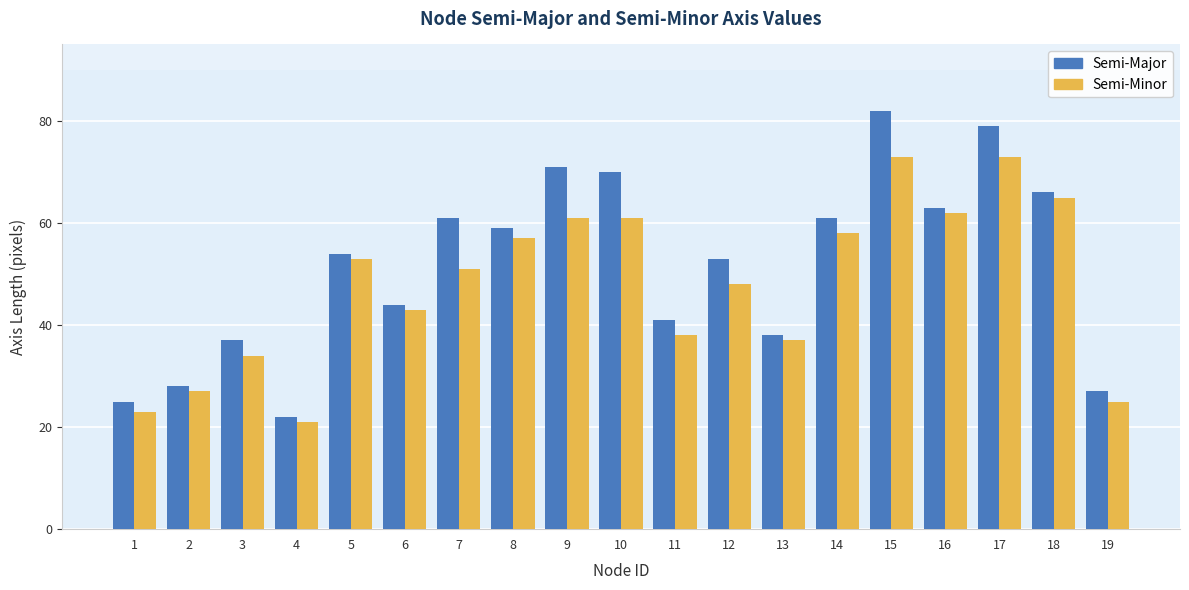

Is the value of Semi-Major at 8 greater than the value of Semi-Minor at 1?

Yes